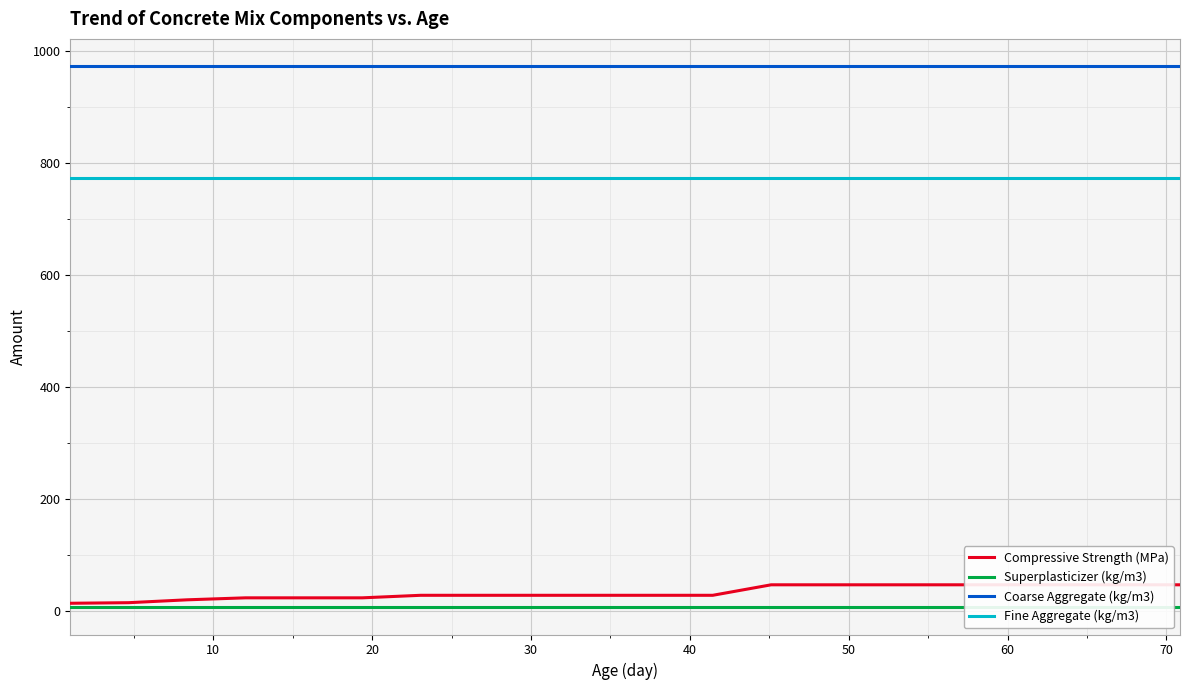

Is this an area chart (filled region under the line)?

No